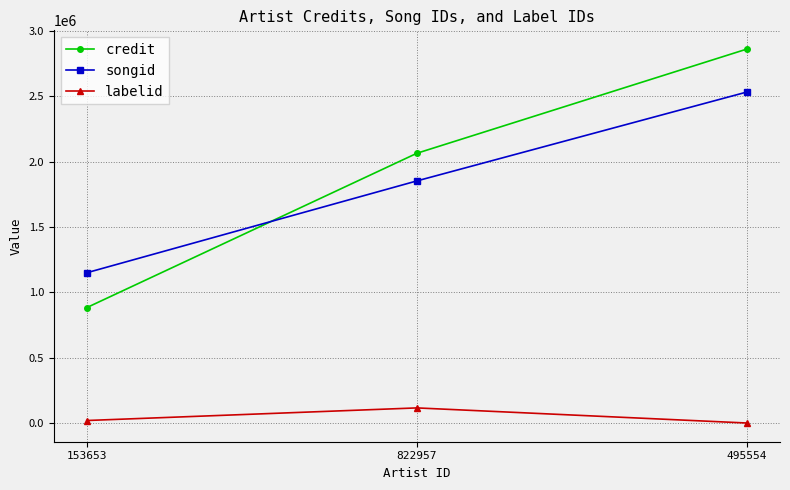

What is the average value of the credit series?

1935604